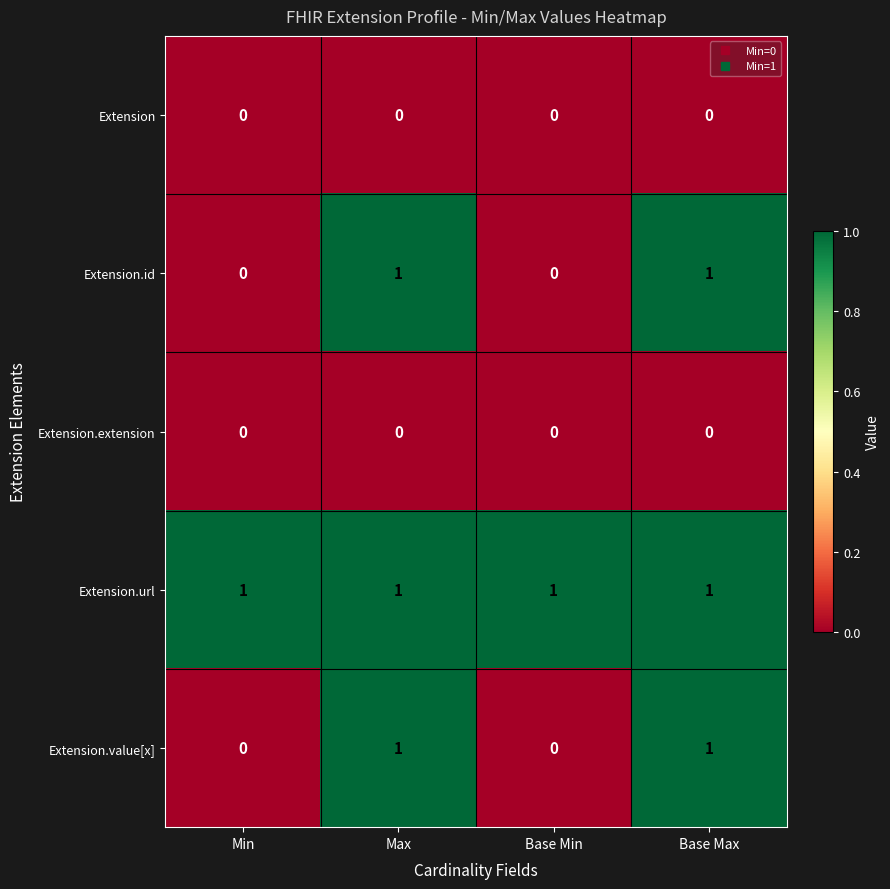

Reading left to right, list all the values displayed in this chart.

Extension: Min=0	Max=0	Base Min=0	Base Max=0
Extension.id: Min=0	Max=1	Base Min=0	Base Max=1
Extension.extension: Min=0	Max=0	Base Min=0	Base Max=0
Extension.url: Min=1	Max=1	Base Min=1	Base Max=1
Extension.value[x]: Min=0	Max=1	Base Min=0	Base Max=1